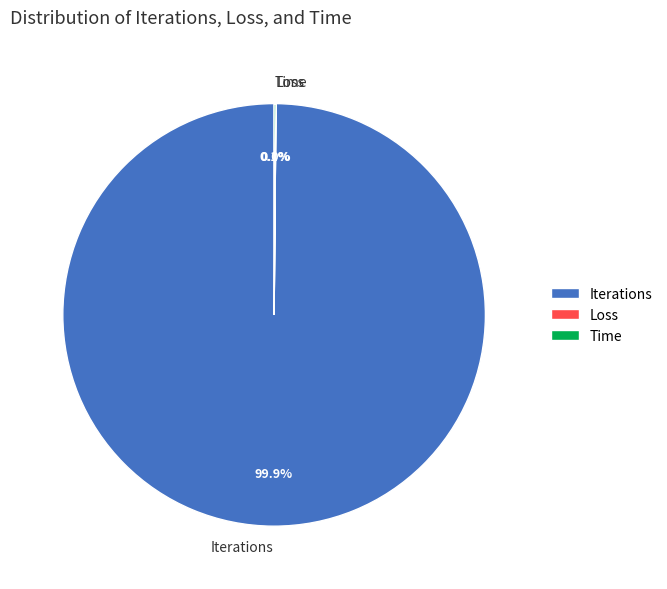

Which category has the biggest portion of the pie?

Iterations